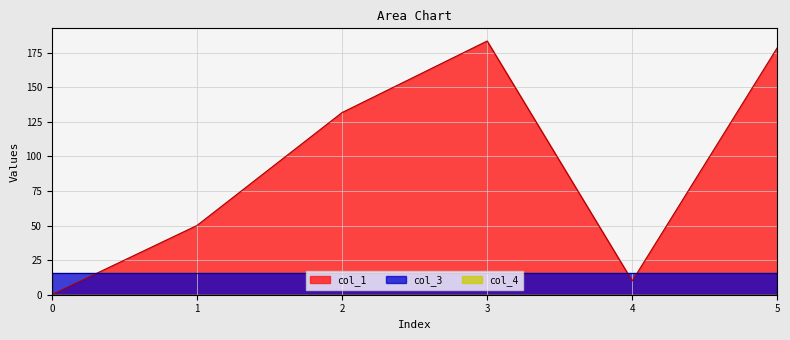

True or false: col_3 has more than 2 interior local peaks.

False